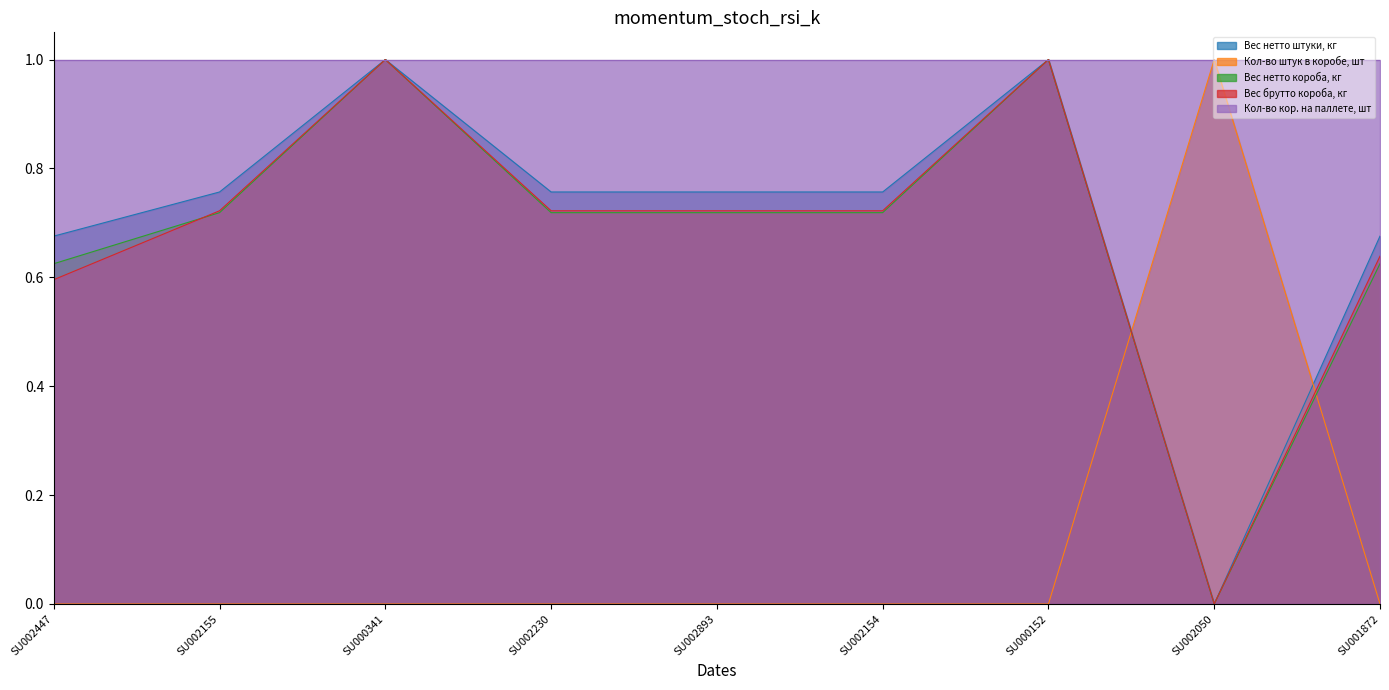

At which label is Вес брутто короба, кг closest to 0?

SU002050